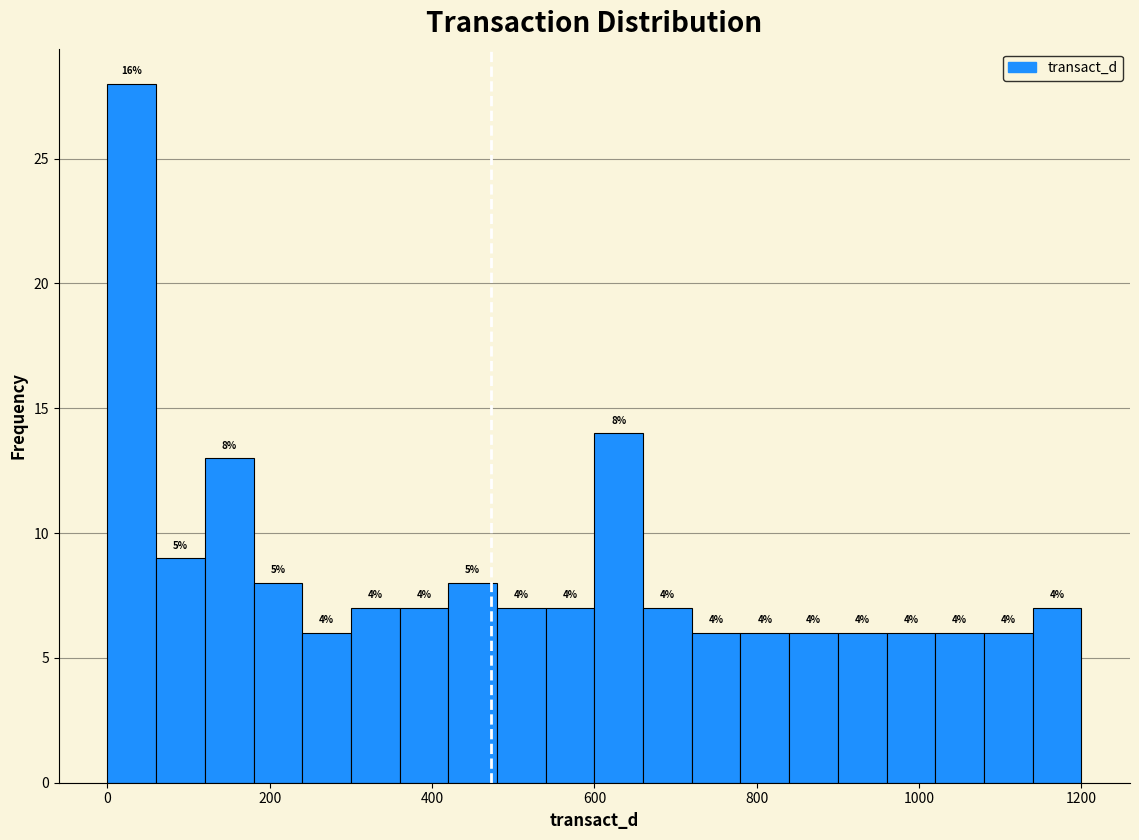

Around what value on the x-axis is the tallest bar? Give the approximate position of its centre, as read against the axis.

40